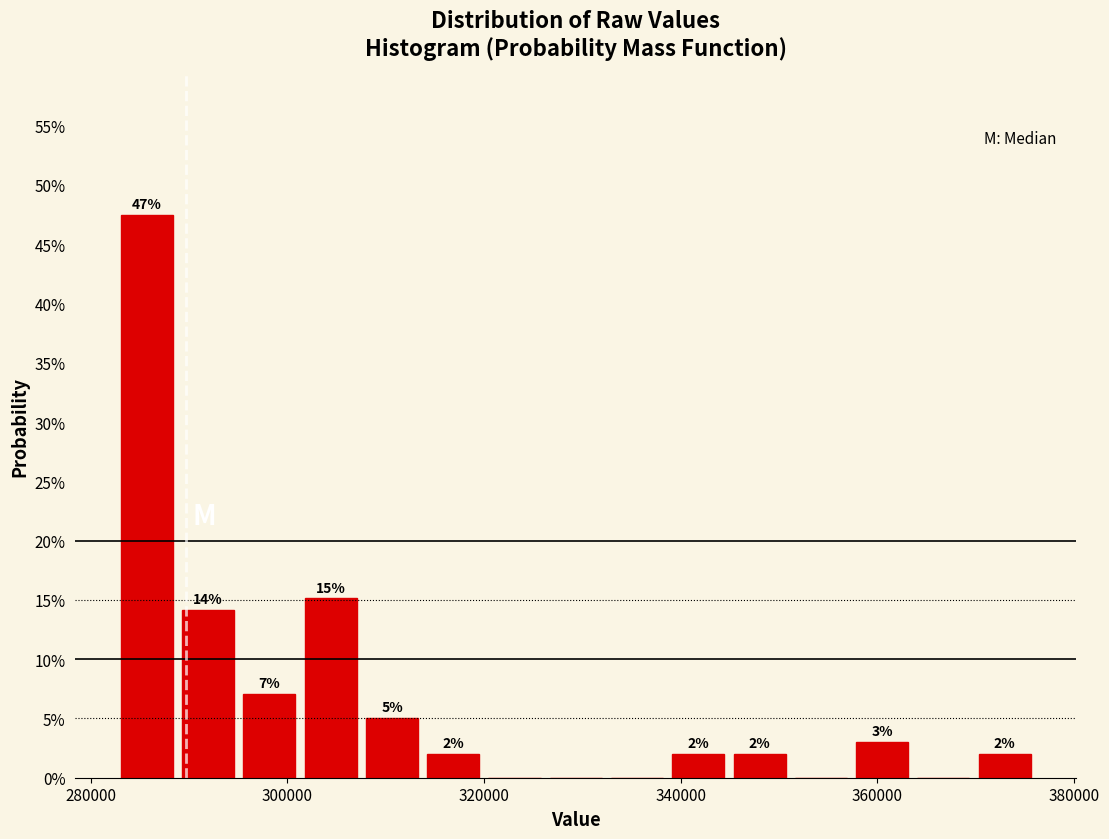

Read against the x-axis, roughly where is the centre of the tallest bar?

286000